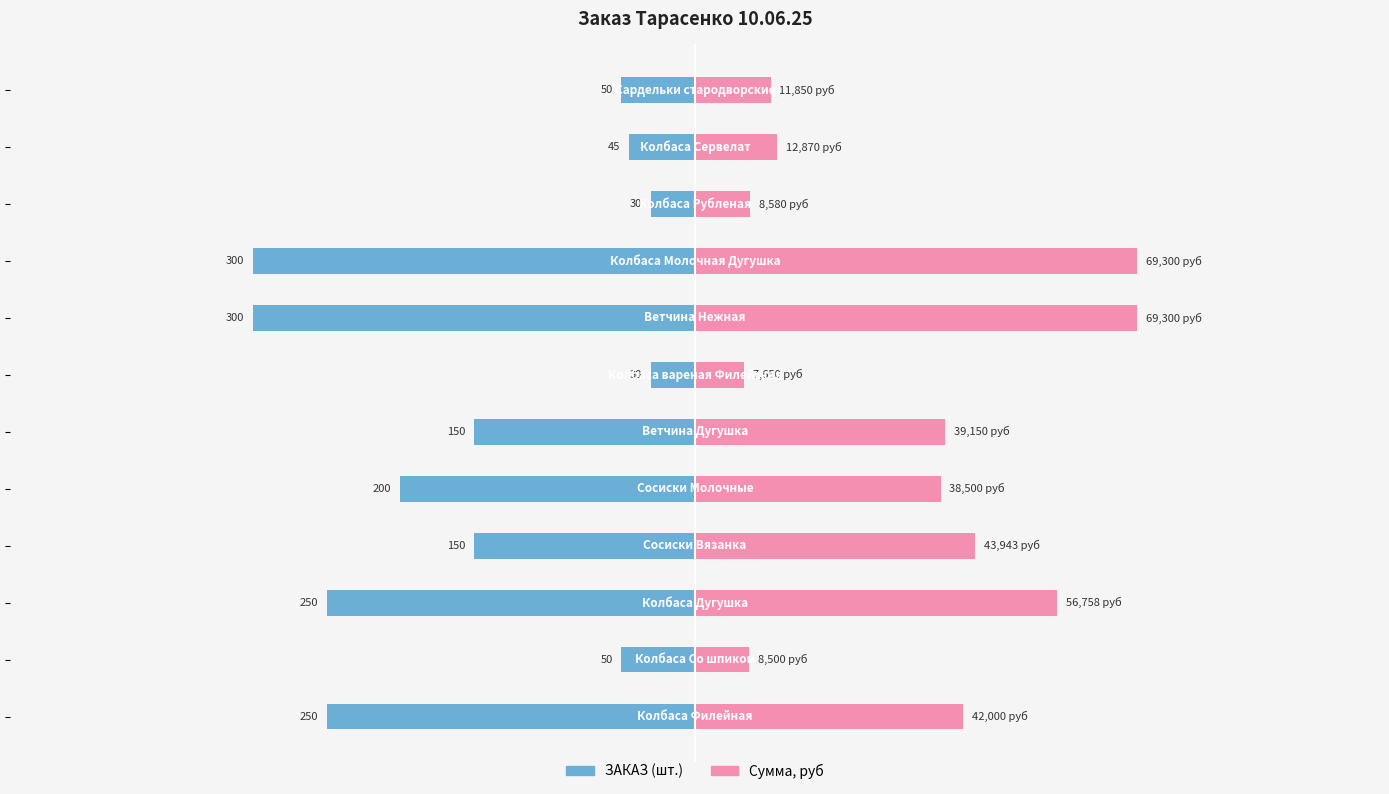

What is the value of the ЗАКАЗ bar at the 10th from the left?

-30.0